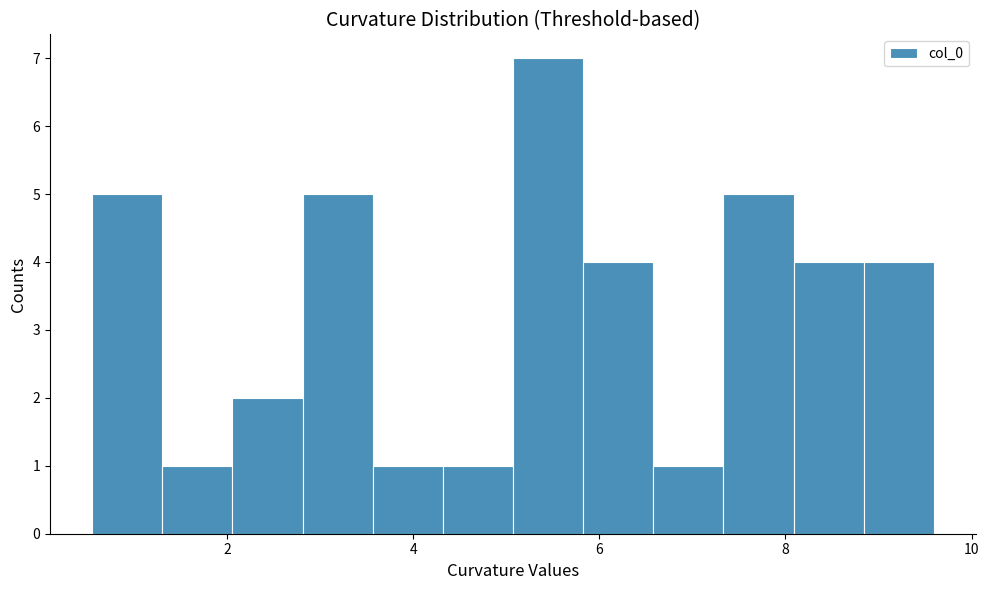

Around what value on the x-axis is the tallest bar? Give the approximate position of its centre, as read against the axis.

5.4